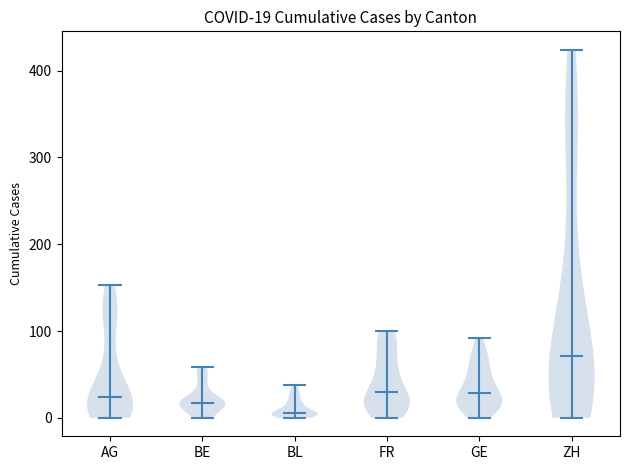

Which violin has the highest median line?

ZH